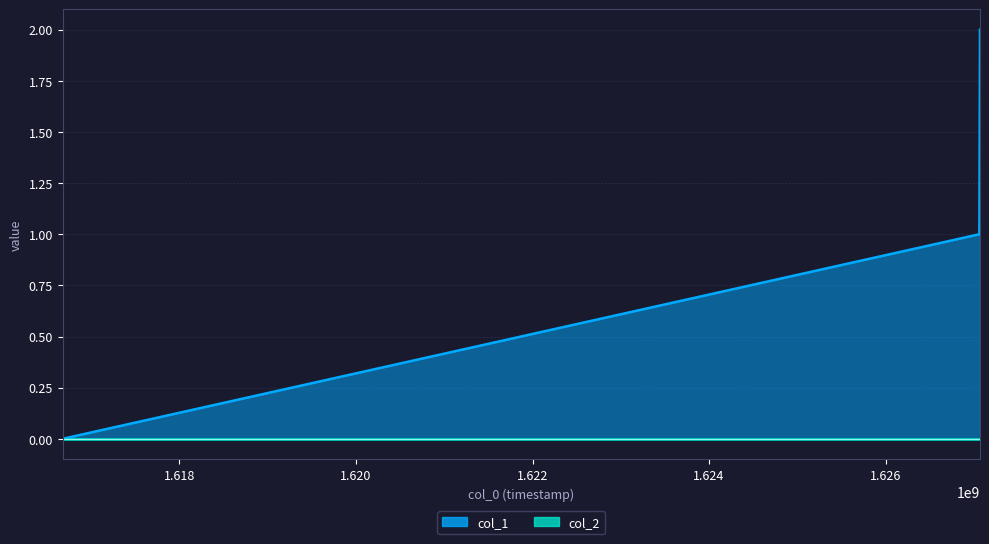

Count the number of categories in the chart.

3